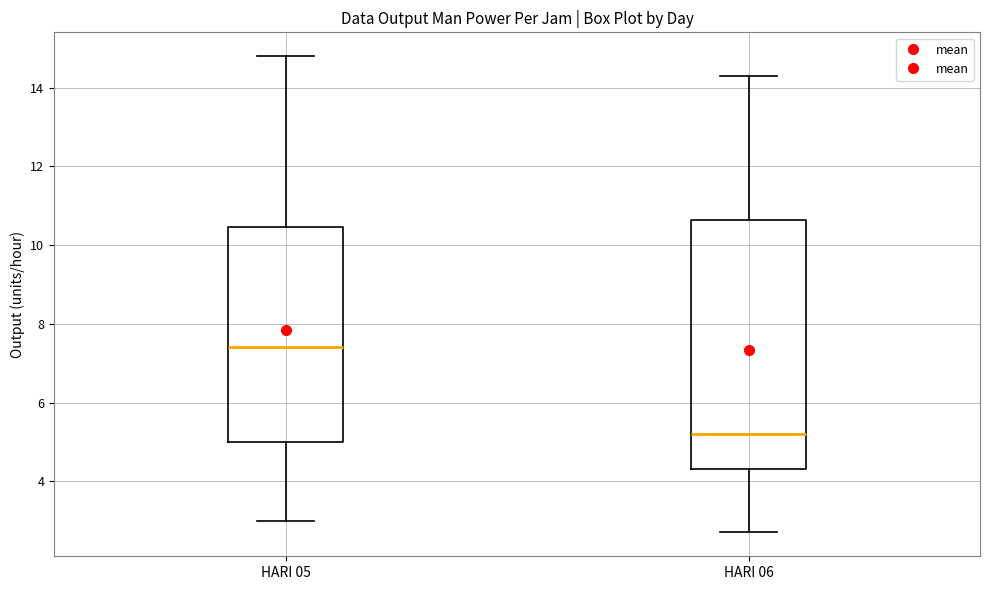

Which box has the lowest median line?

HARI 06